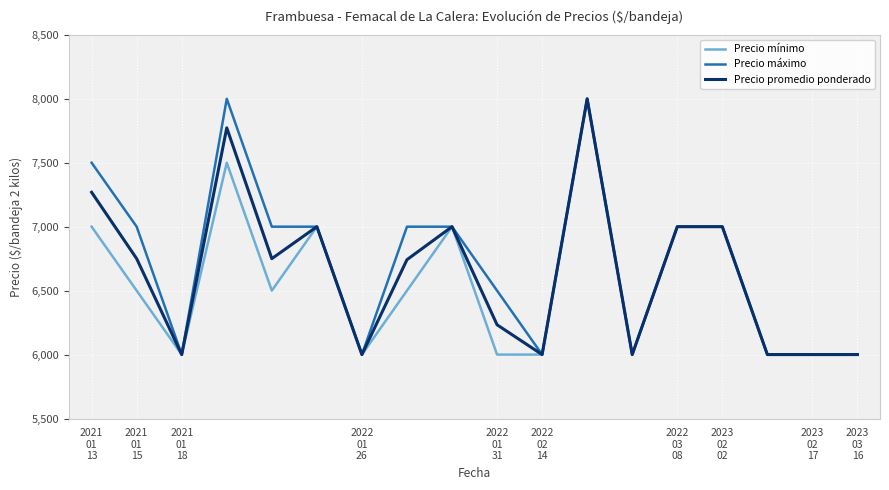

What is the maximum value shown in the chart?

8000